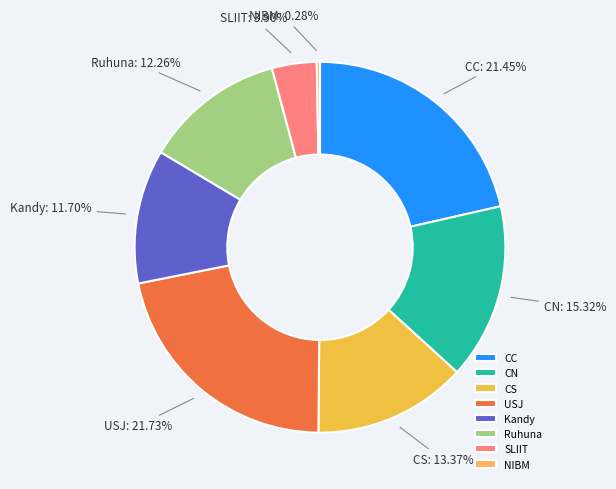

Between Ruhuna and Kandy, which is larger?

Ruhuna